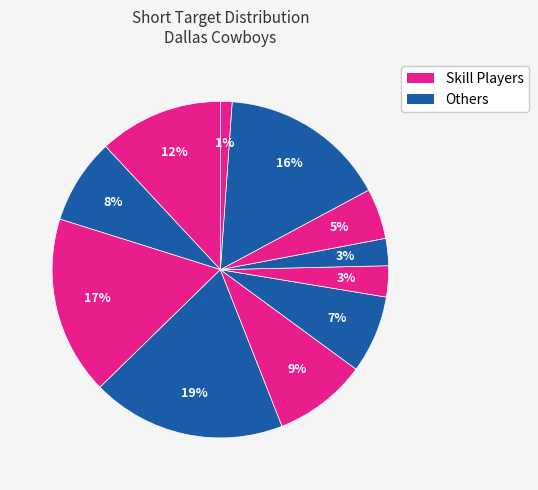

How many slices are in this pie chart?

11